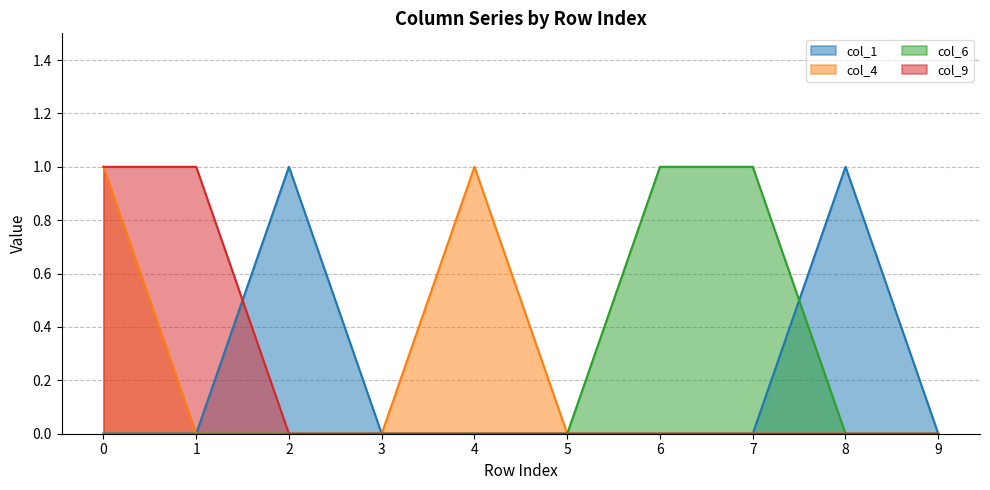

Is the value of col_6 at 8 greater than the value of col_1 at 0?

No